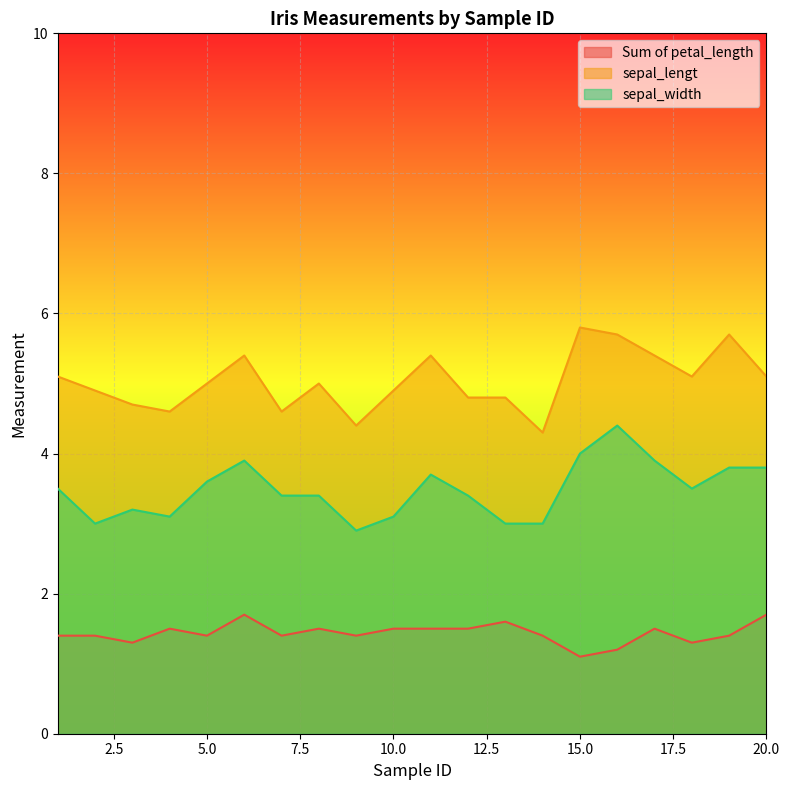

What is the difference between the second highest and second lowest values in the sepal_lengt series?

1.3